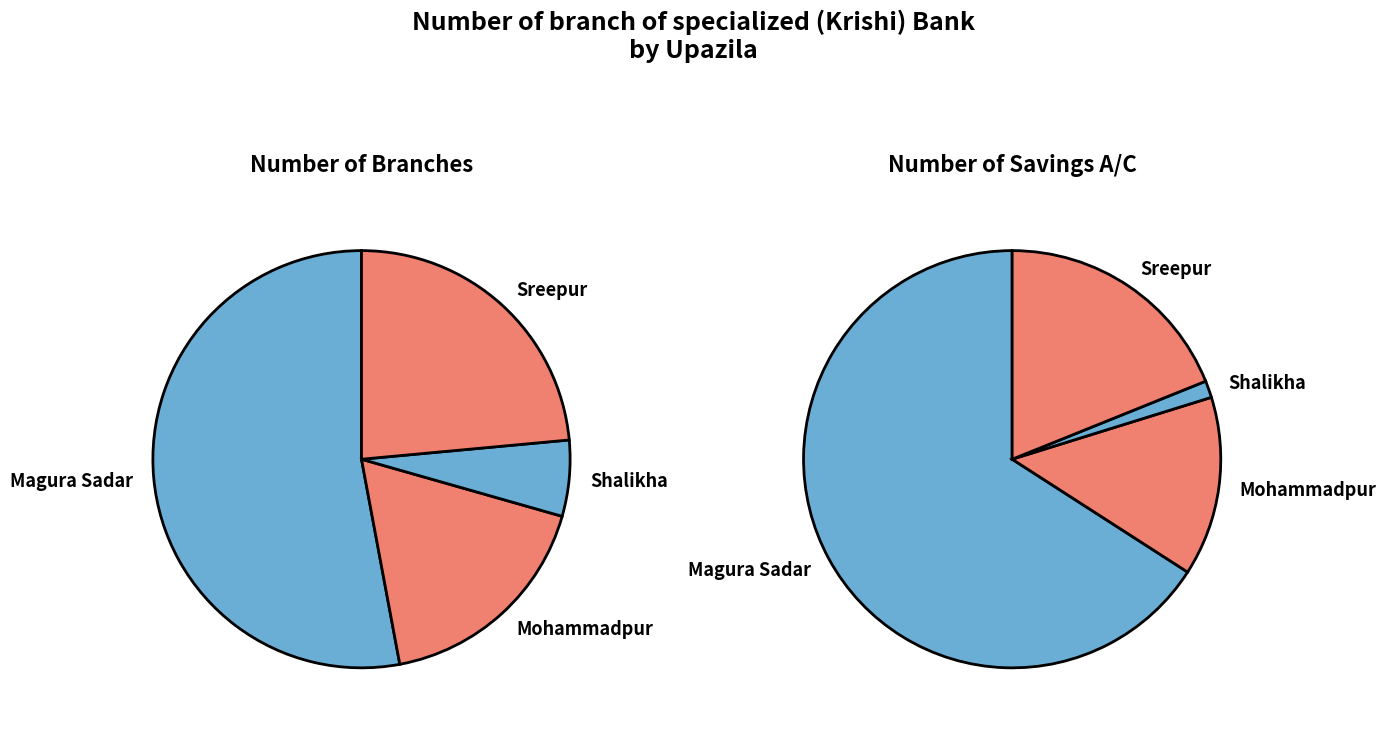

How many segments does this pie chart have?

4